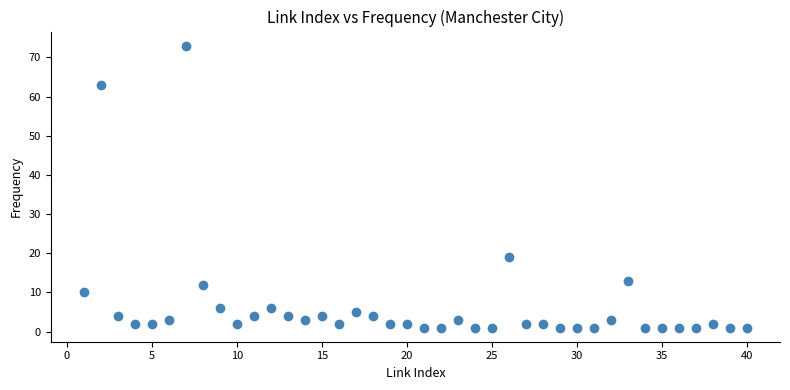

What Y value in the scatter plot is closest to 37?

19